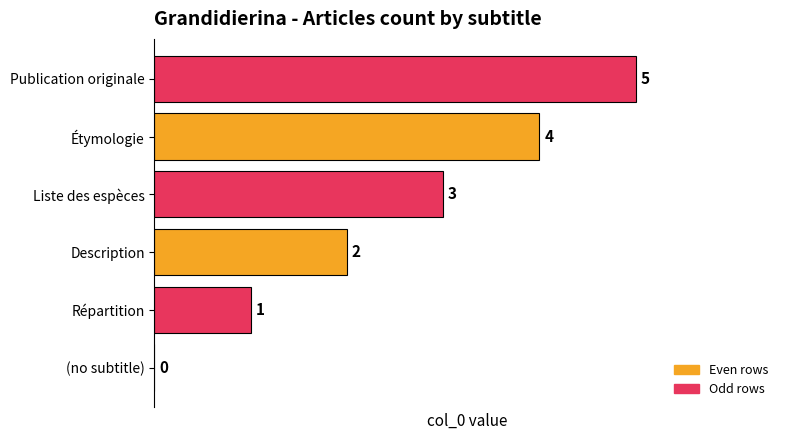

What is the change in value from (no subtitle) to Description?

+2